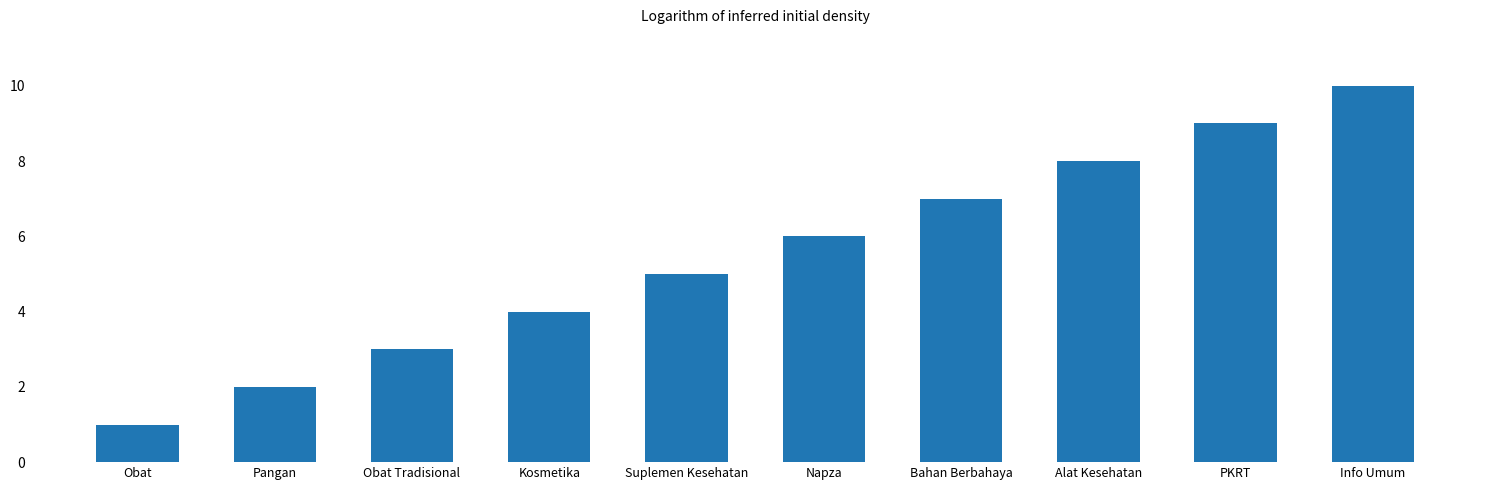

What position from the left is Bahan Berbahaya?

7